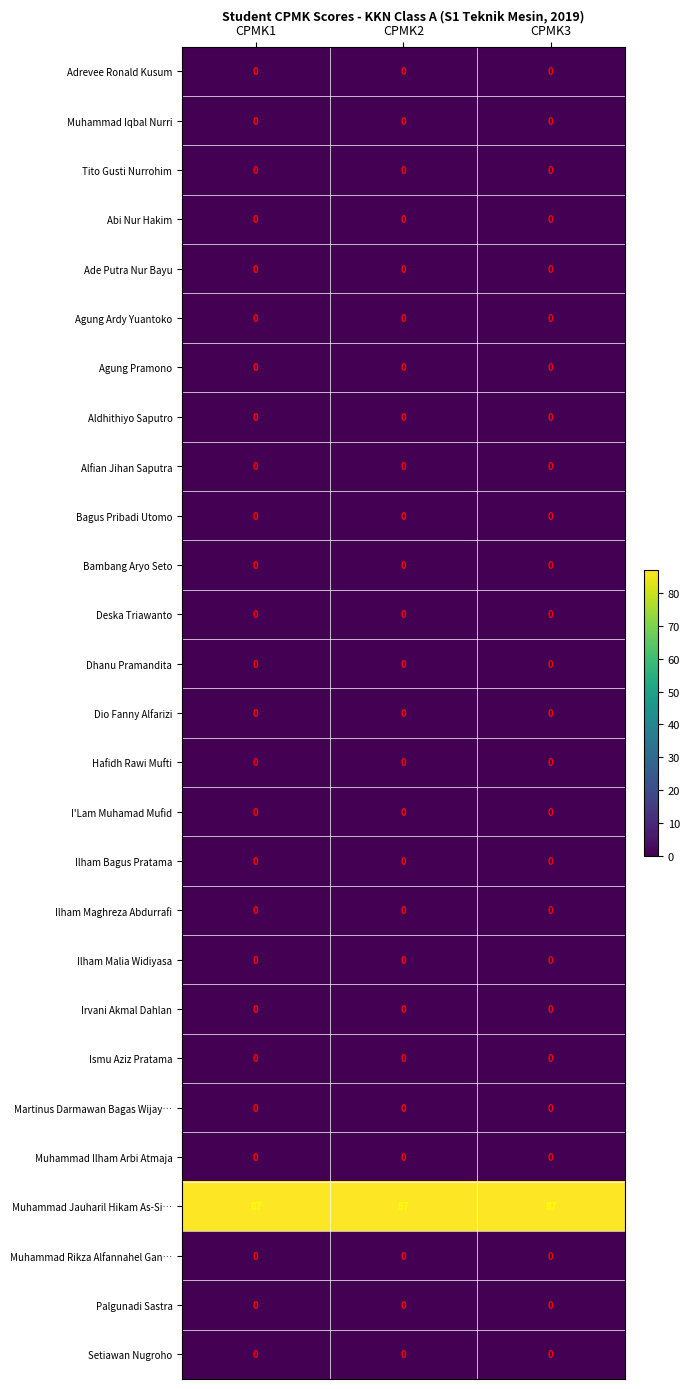

The value of Muhammad Jauharil Hikam As-Si… at CPMK1 is 133. True or false?

False